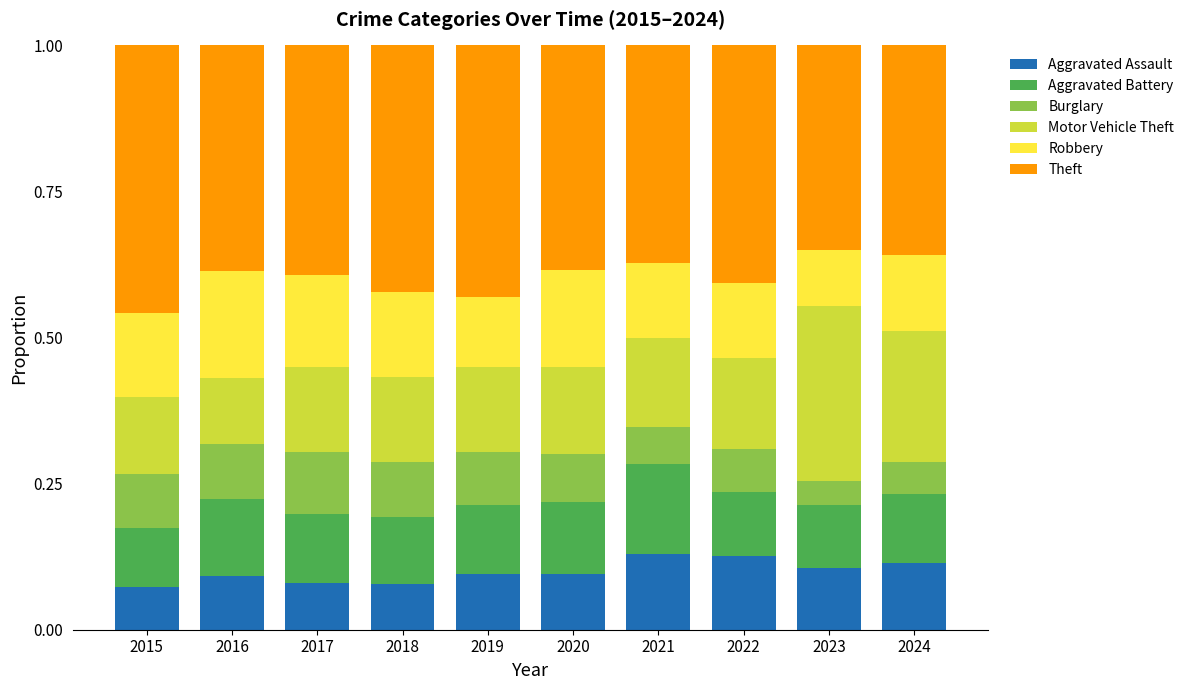

Are the bars grouped side by side (vs. stacked)?

No